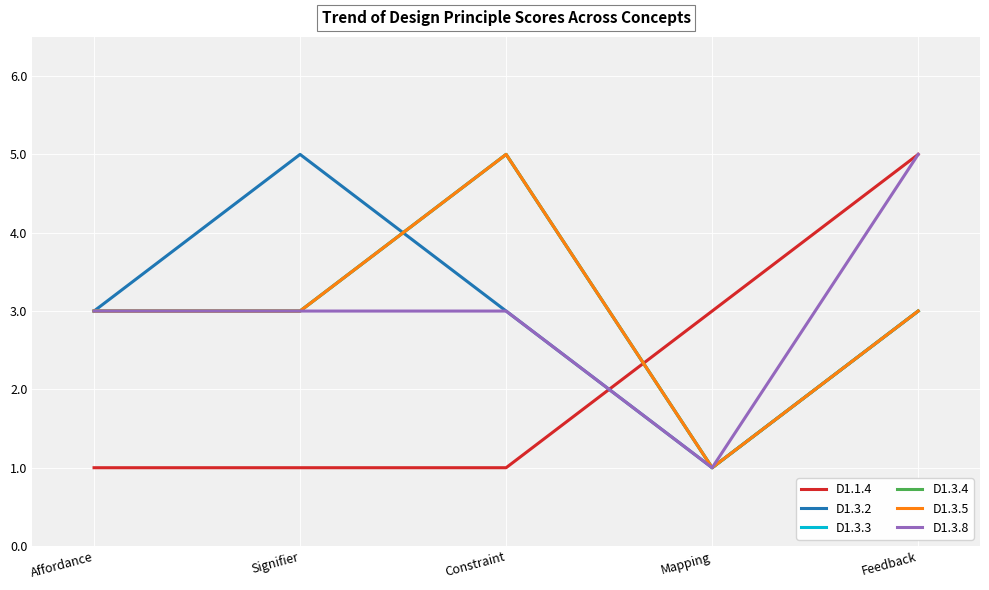

At which category does the chart reach its peak across all series?

Feedback